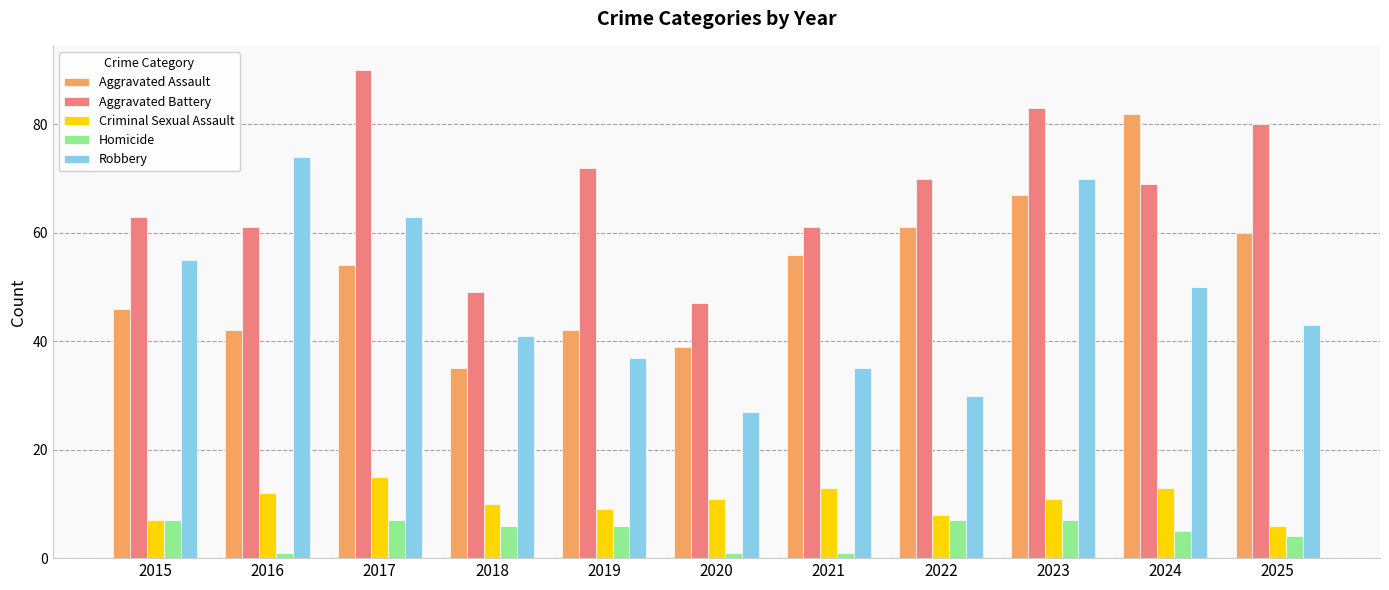

What is the highest value of the Homicide series?

7